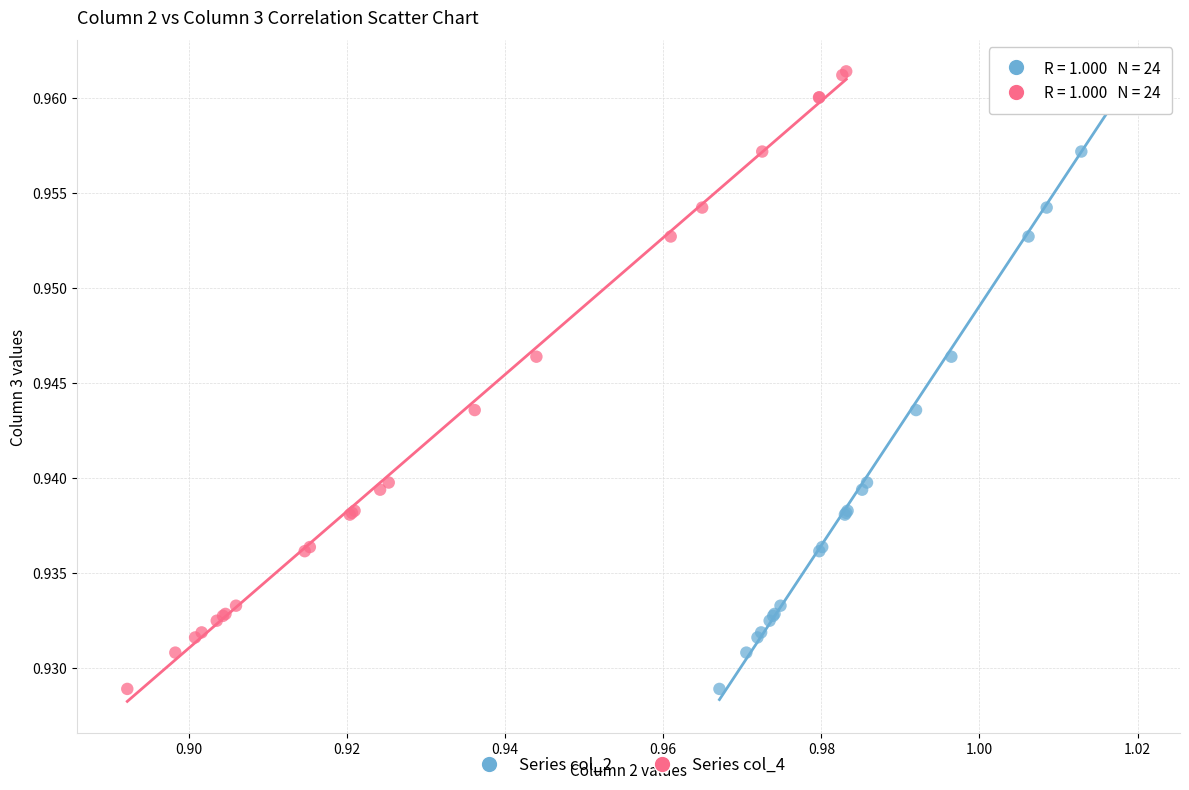

What are all the series names shown in the legend?

Series col_2, Series col_4